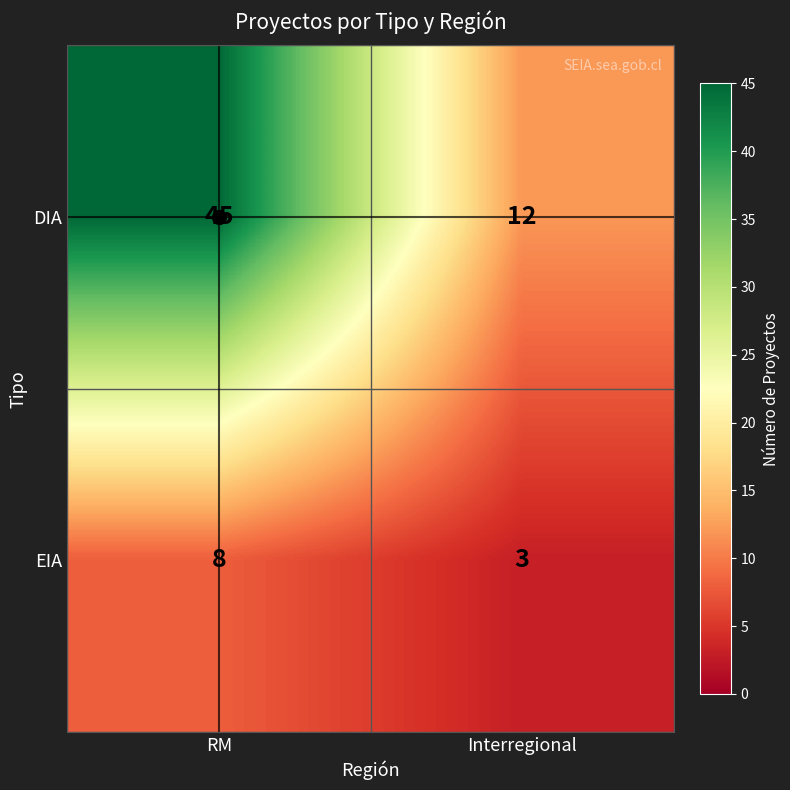

How many series are shown in this chart?

2